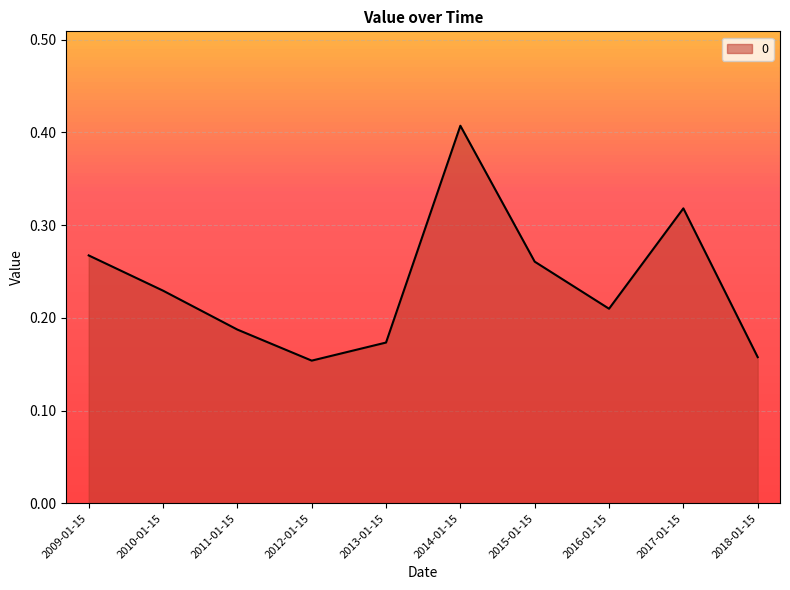

The value at 2013-01-15 is 0.1. True or false?

False